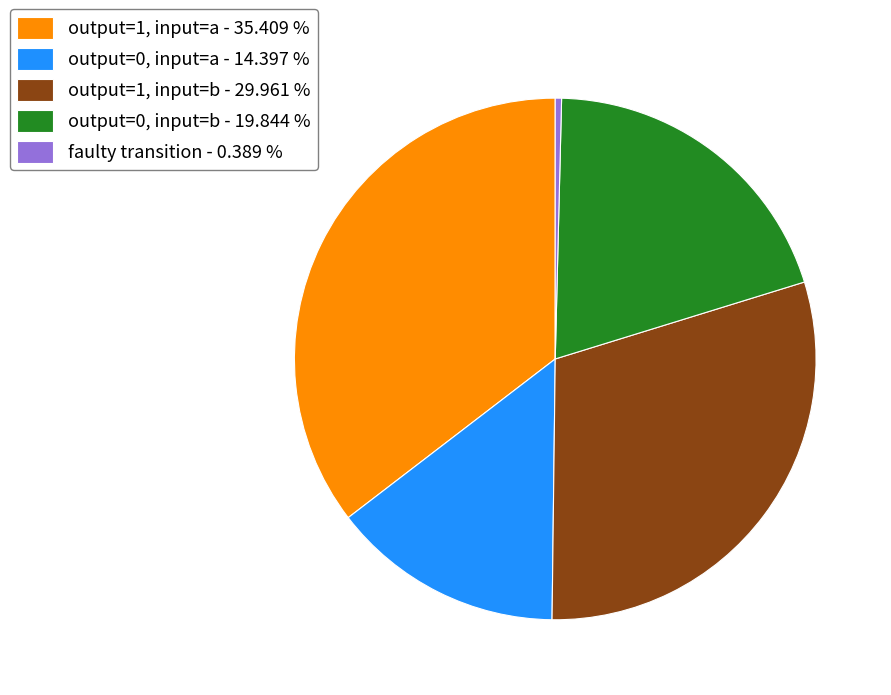

Which category has the smallest portion of the pie?

faulty transition - 0.389 %